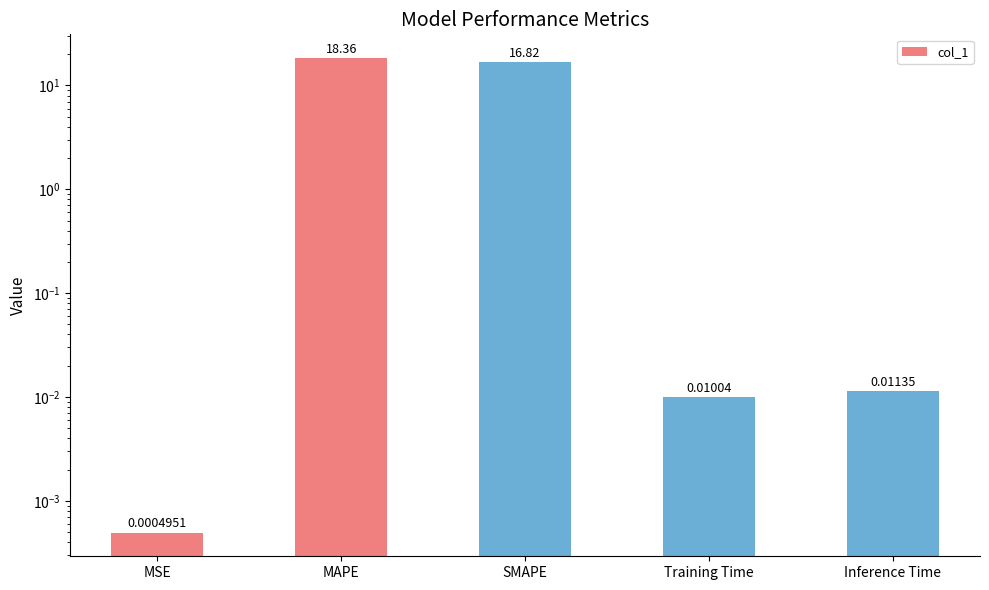

The value at SMAPE is 16.8. True or false?

True